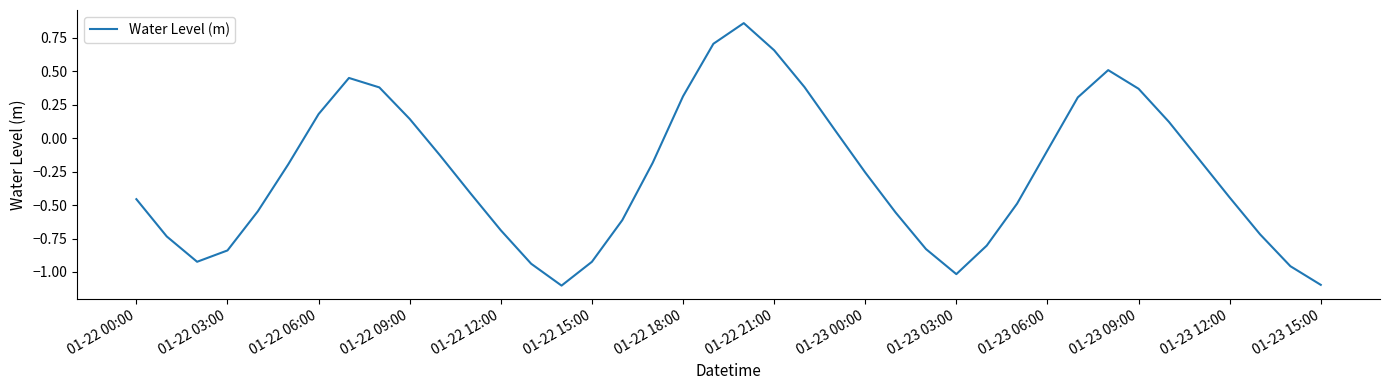

What is the difference between the maximum and minimum values?

2.0